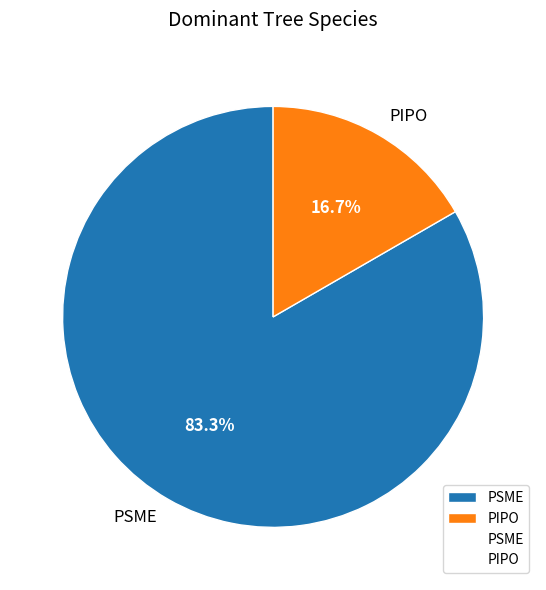

Between PIPO and PSME, which is larger?

PSME